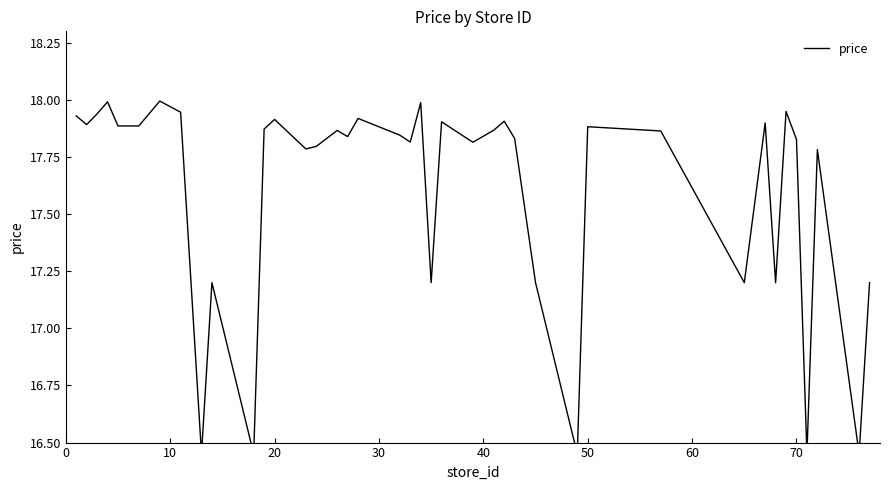

What is the difference between the maximum and minimum values?

1.5